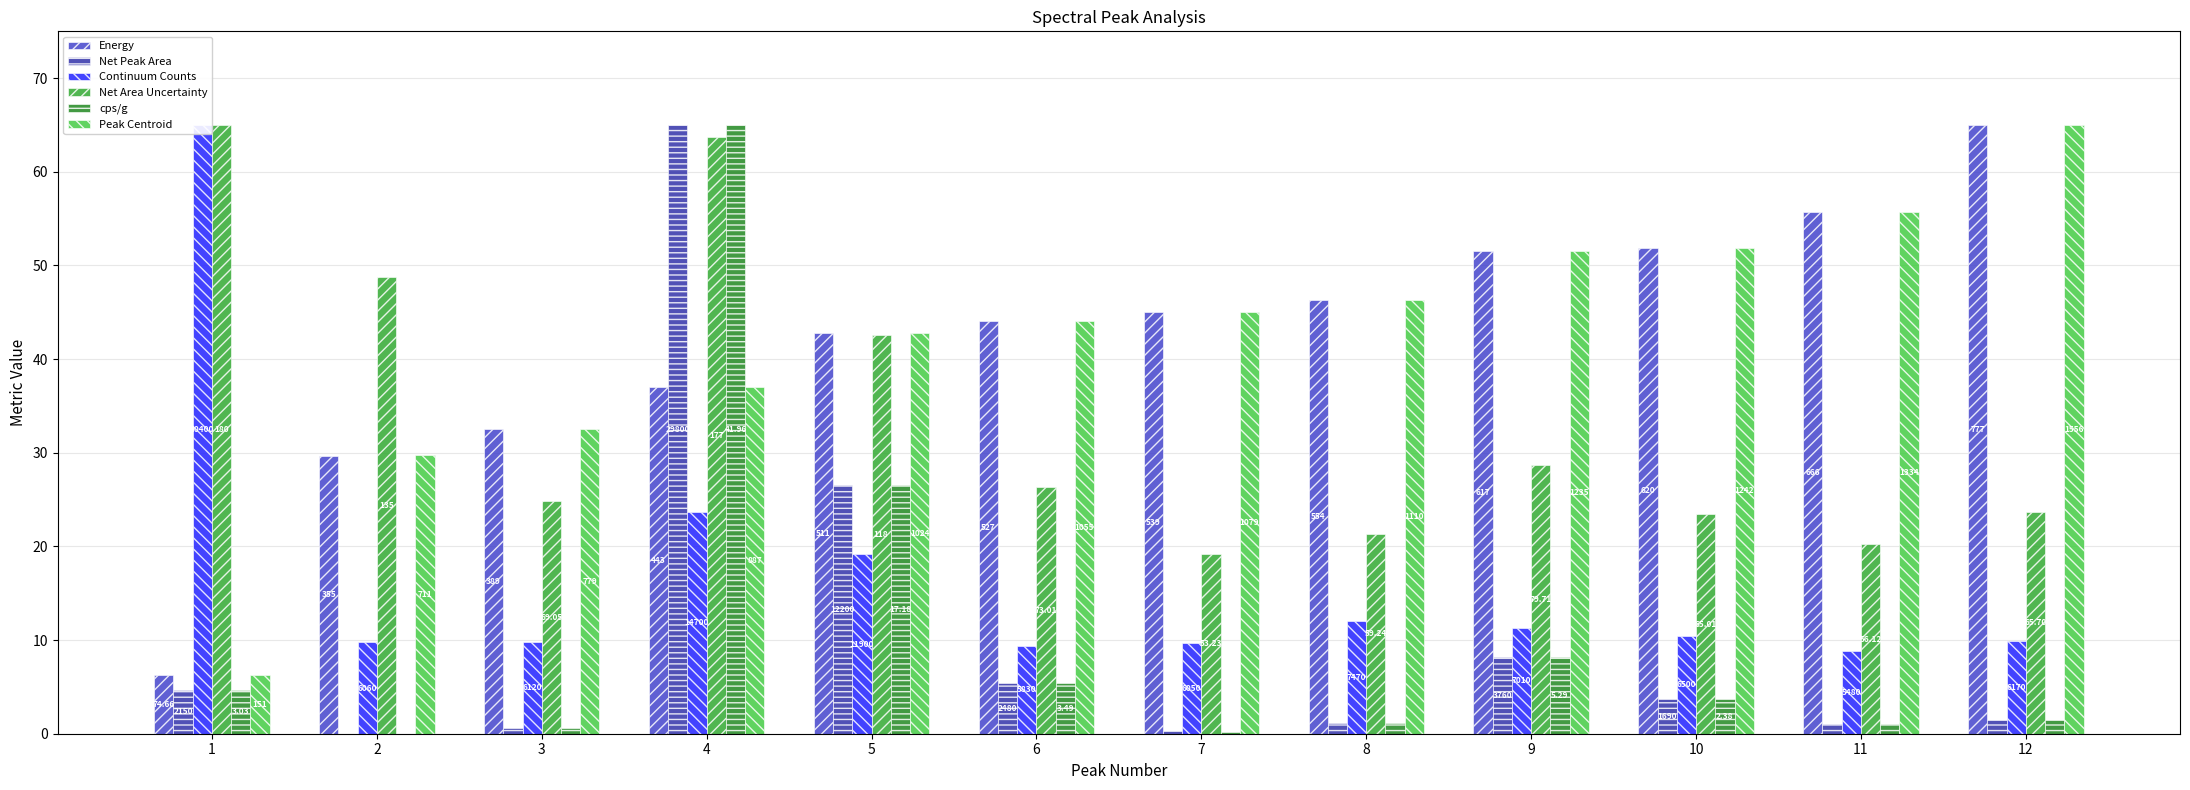

What is the greatest value displayed?

65.0